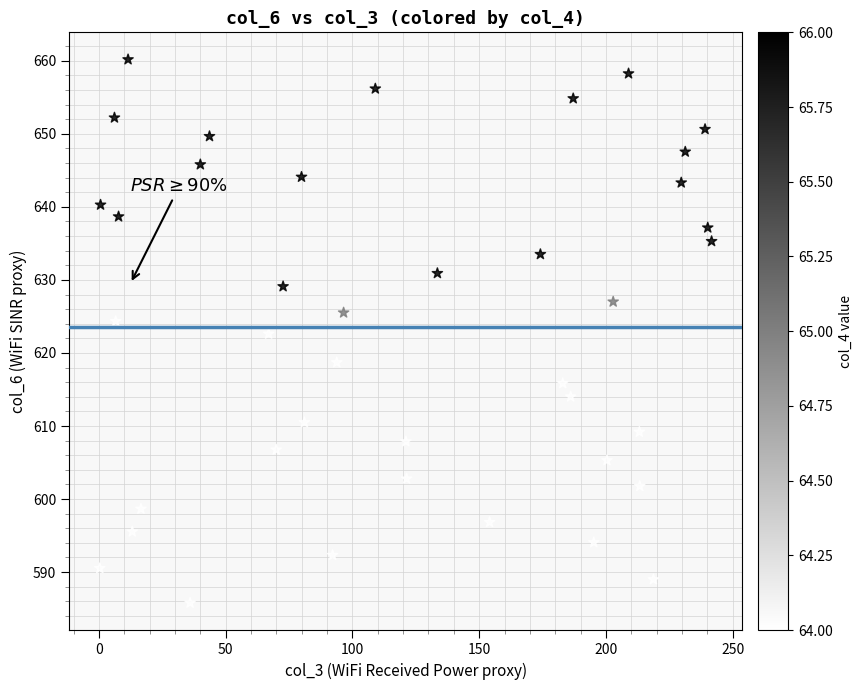

What is the range of Y values (max minus min)?

74.4